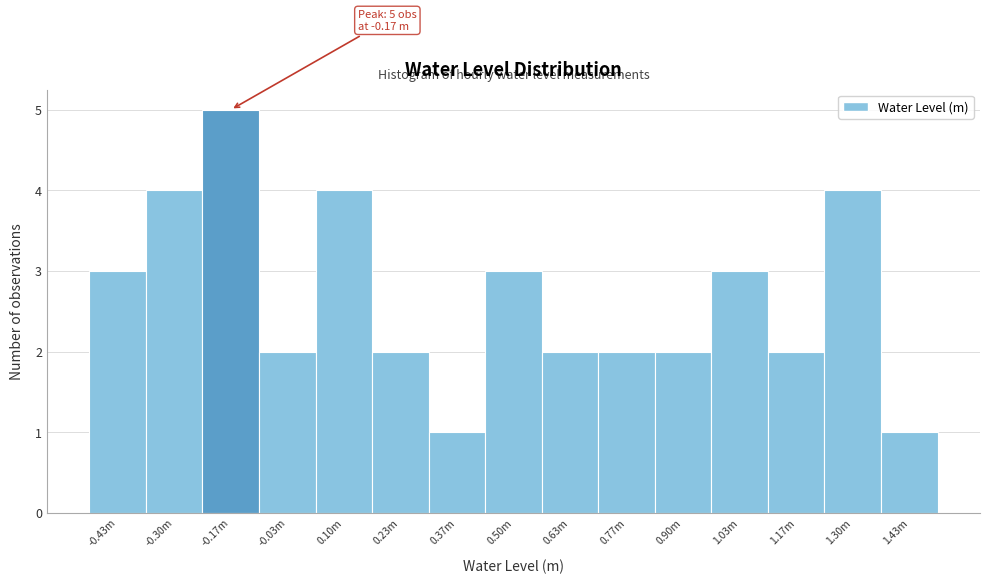

Reading right to left, extract all data points from this chart.

1	4	2	3	2	2	2	3	1	2	4	2	5	4	3